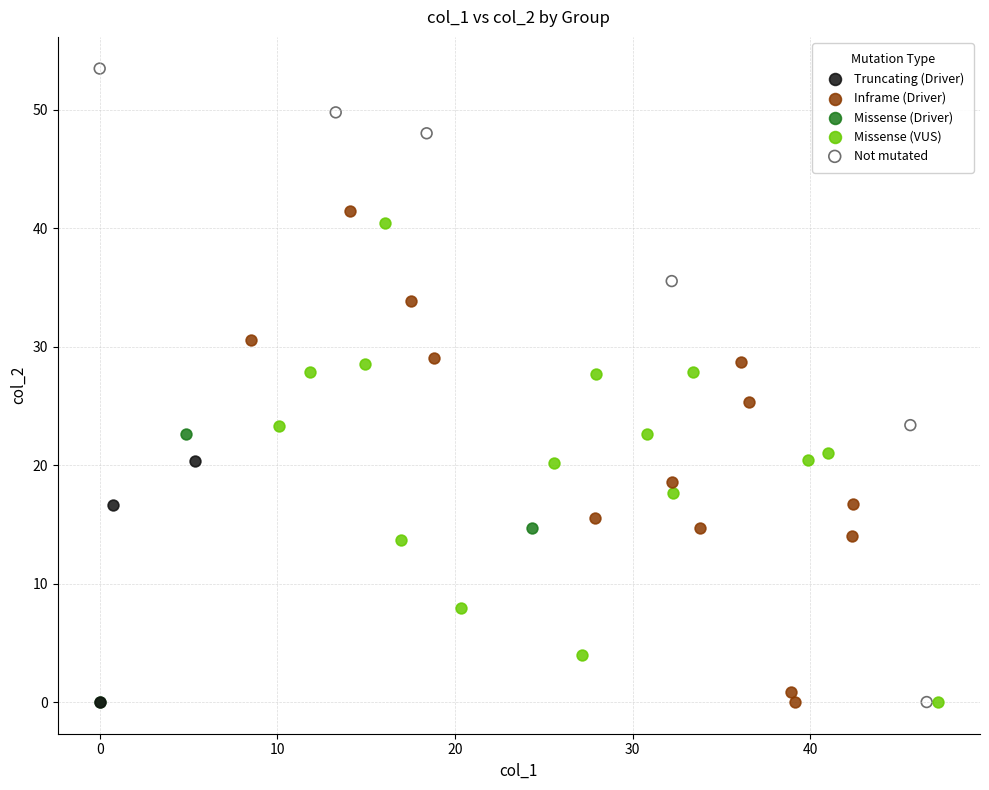

Which series has the widest spread of Y values?

Not mutated